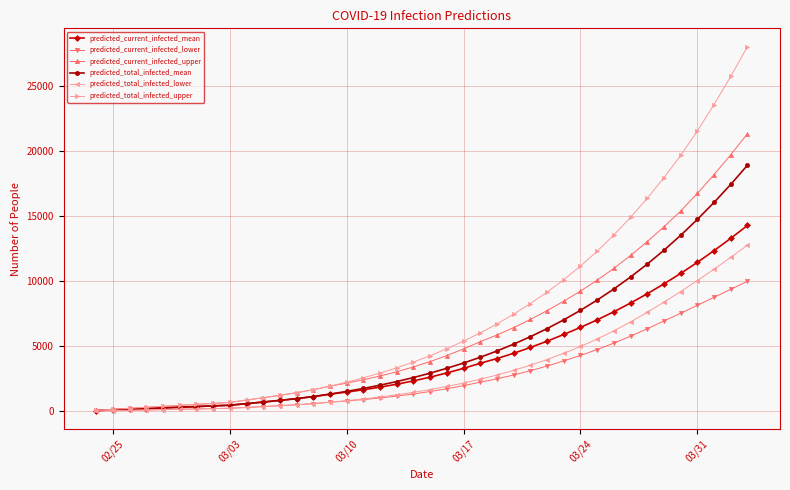

What is the maximum value shown in the chart?

27990